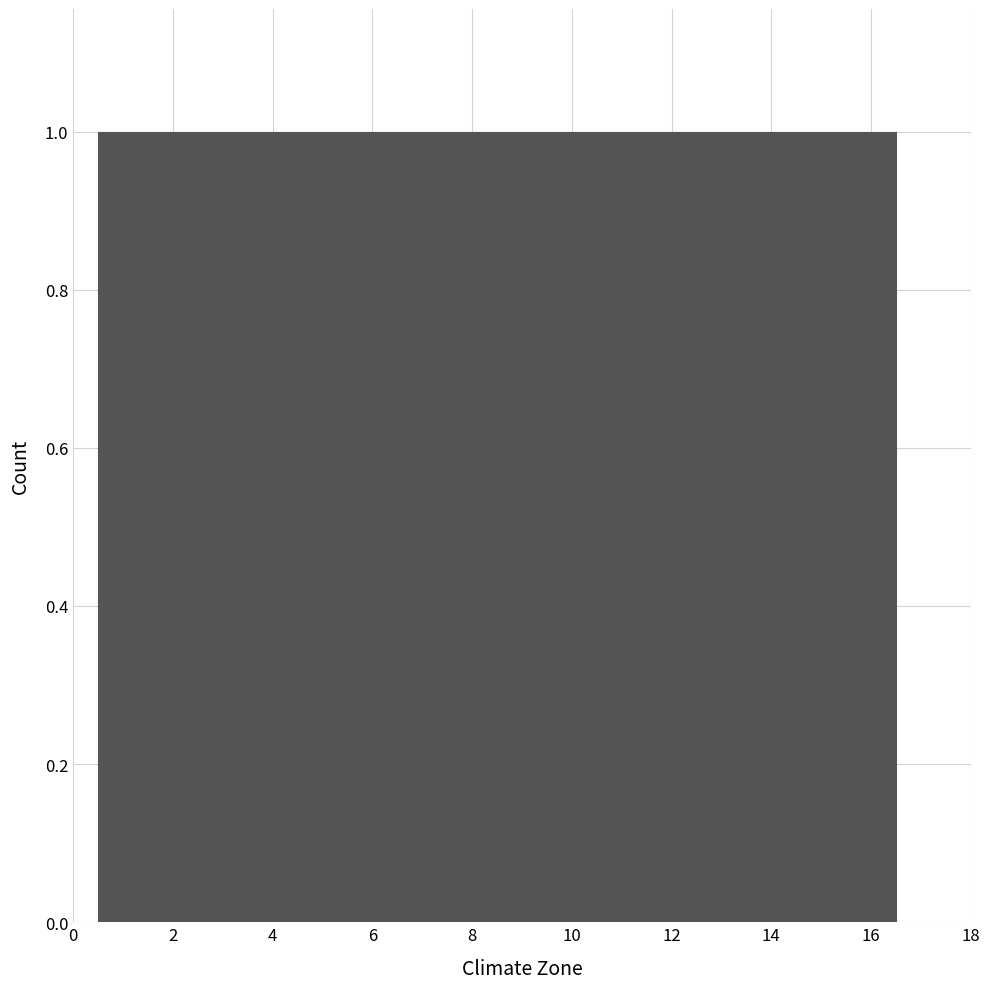

Reading left to right, transcribe this chart: for each bar, give the range it covers on the x-axis and its height. Neither the bar edges nor the heights are printed on the chart, so give them approximately, as read against the axes.

0.5 to 1.5: 1
1.5 to 2.5: 1
2.5 to 3.5: 1
3.5 to 4.5: 1
4.5 to 5.5: 1
5.5 to 6.5: 1
6.5 to 7.5: 1
7.5 to 8.5: 1
8.5 to 9.5: 1
9.5 to 10.5: 1
10.5 to 11.5: 1
11.5 to 12.5: 1
12.5 to 13.5: 1
13.5 to 14.5: 1
14.5 to 15.5: 1
15.5 to 16.5: 1